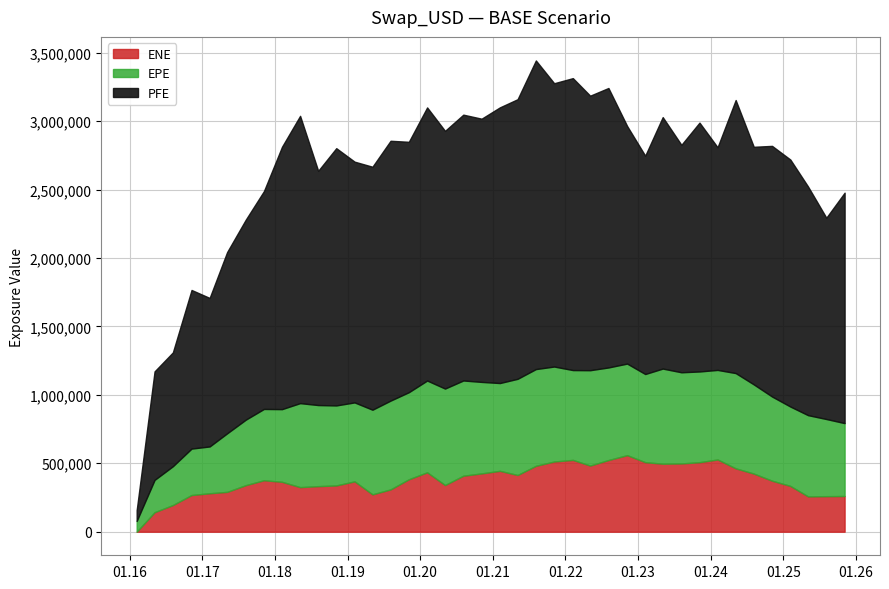

How many values in the ENE series exceed 376269?

19